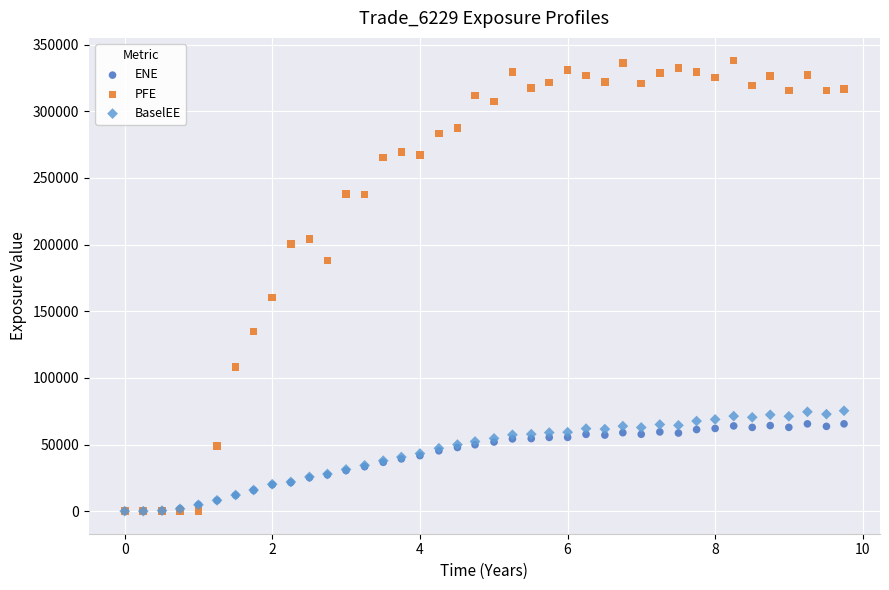

What are all the series names shown in the legend?

ENE, PFE, BaselEE